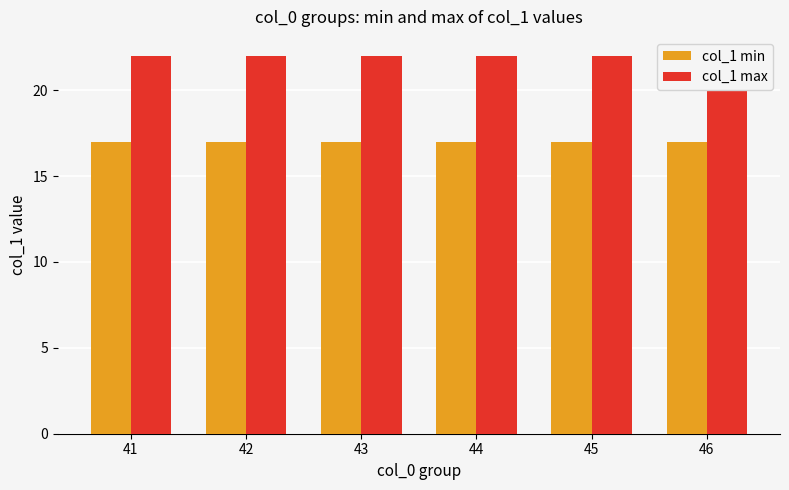

Reading left to right, transcribe all the data shown in this chart.

col_1 min: 17	17	17	17	17	17
col_1 max: 22	22	22	22	22	22